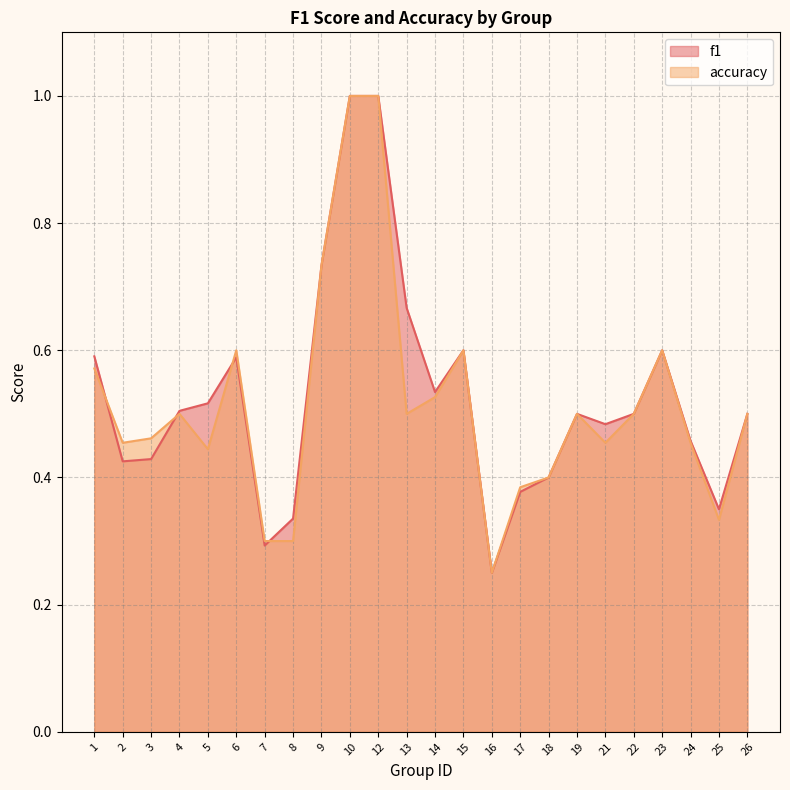

List the series in order of their overall mean, lowest first.

accuracy, f1